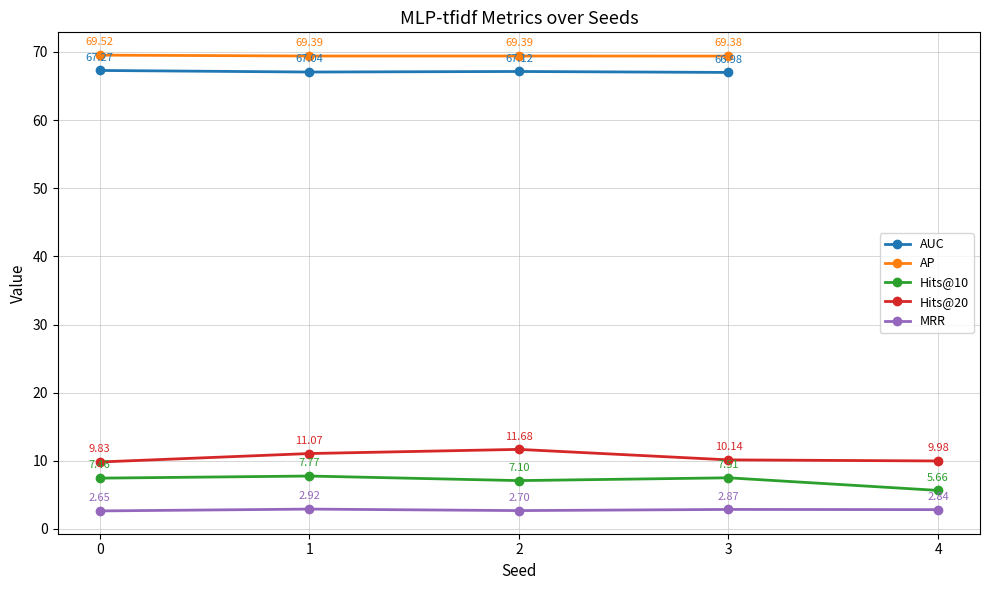

What is the difference between the second highest and minimum values in the Hits@10 series?

1.8